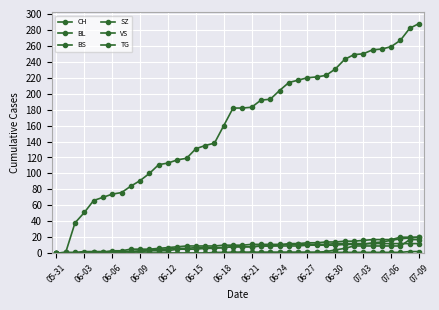

List the series in order of their peak value, lowest first.

TG, BS, SZ, BL, VS, CH